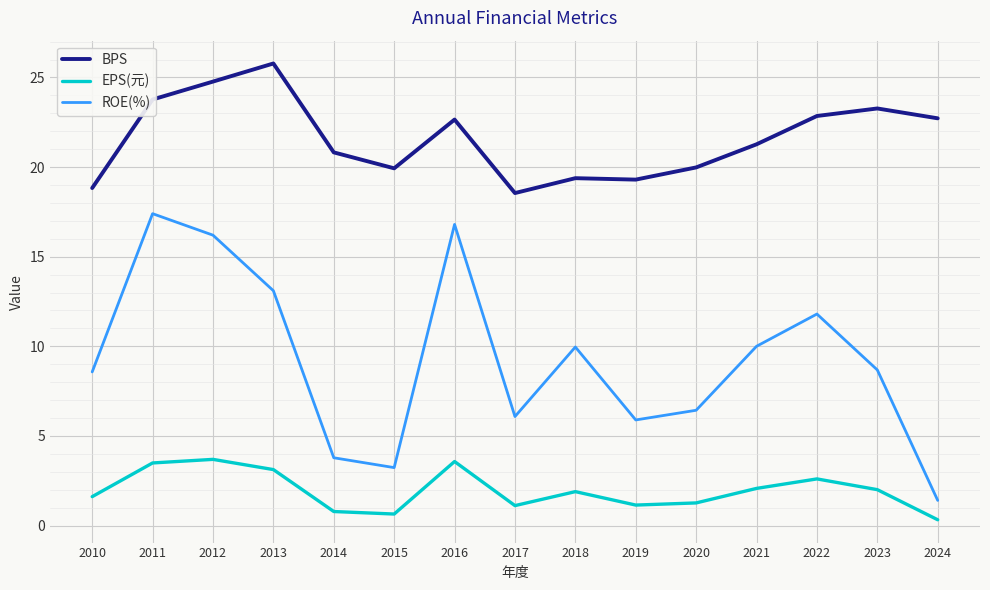

Read the BPS value at 2020.

20.0